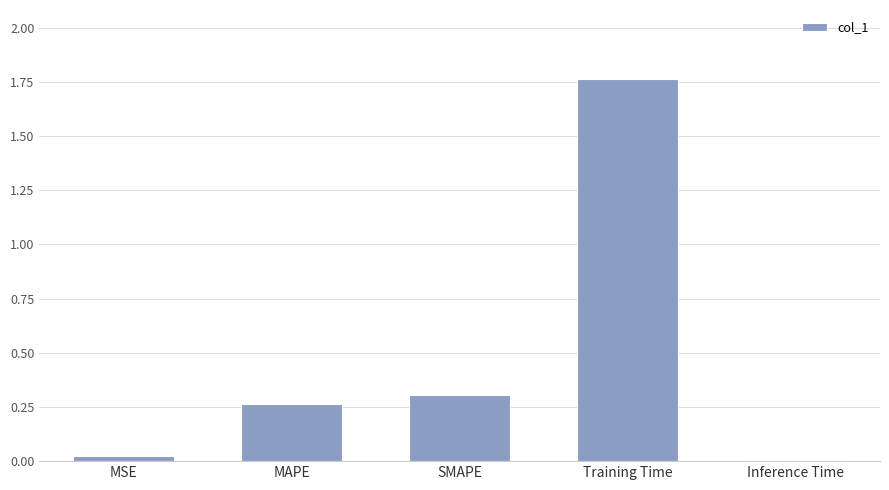

Between SMAPE and MSE, which is larger?

SMAPE